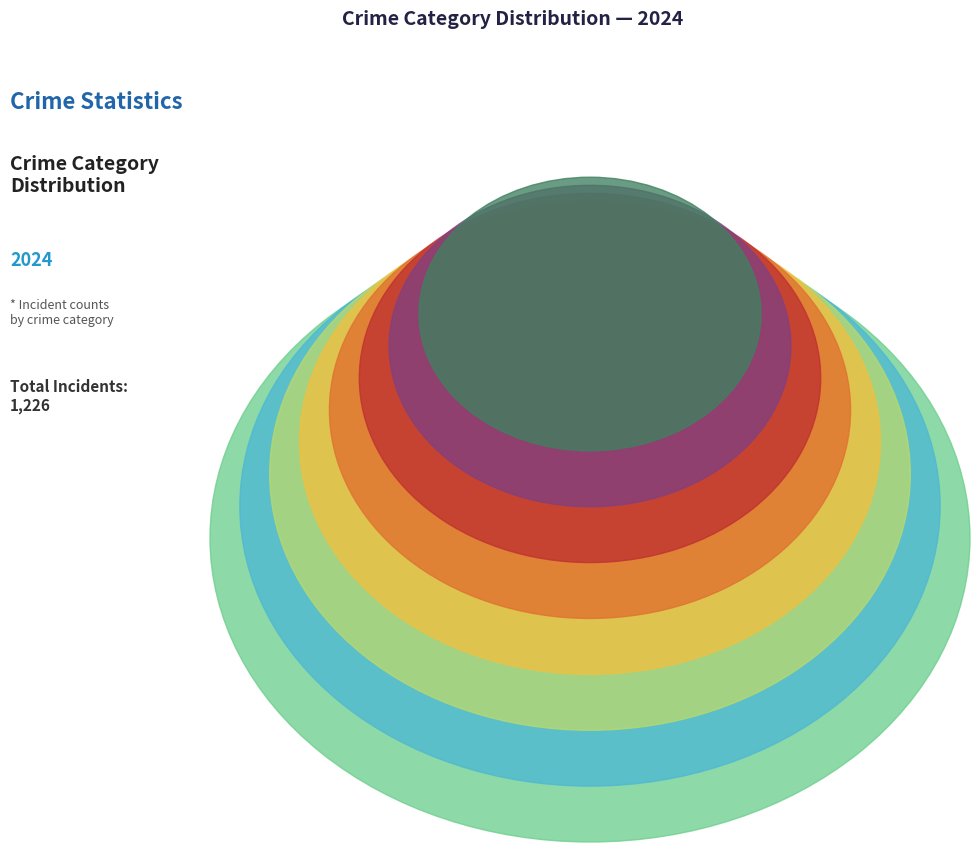

Rank the categories by value from highest to lowest.

Theft, Robbery, Aggravated Battery, Aggravated Assault, Criminal Sexual Assault, Homicide, Motor Vehicle Theft, Arson